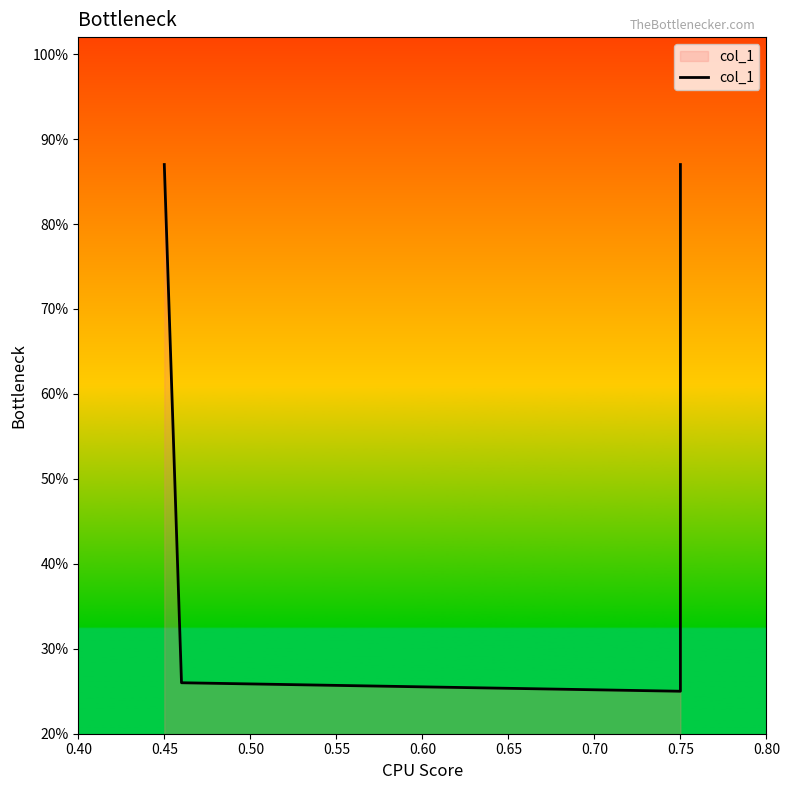

Between 0.75 and 0.45, which is larger?

0.75